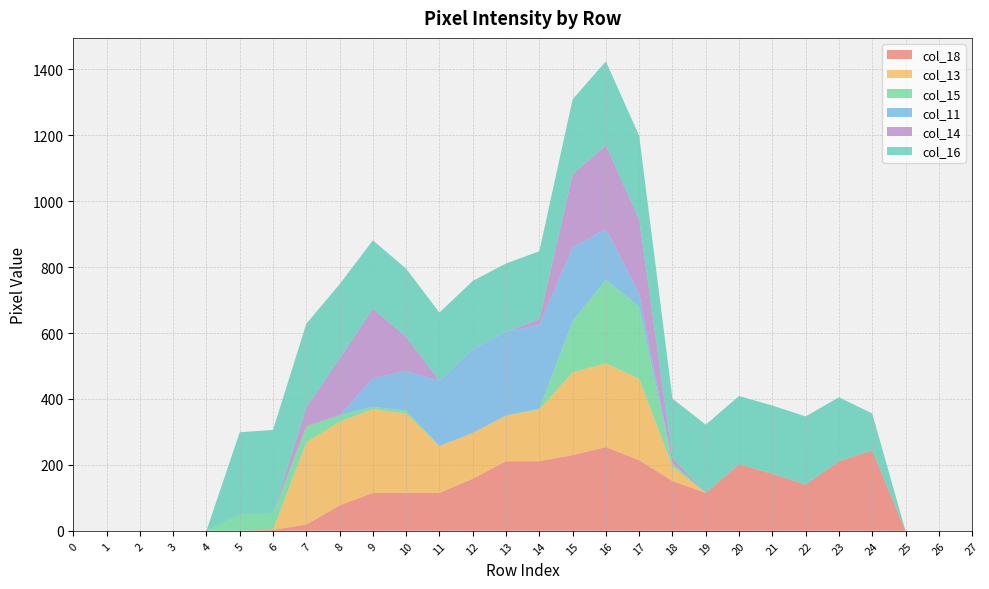

Reading right to left, list all the values displayed in this chart.

col_18: 0	0	0	244	211	140	173	202	115	151	214	254	230	211	211	158	115	115	115	77	19	3	0	0	0	0	0	0
col_13: 0	0	0	0	0	0	0	0	0	44	247	254	251	157	139	139	142	241	254	254	249	0	0	0	0	0	0	0
col_15: 0	0	0	0	0	0	0	0	0	10	219	254	155	3	0	0	0	9	7	20	49	49	49	0	0	0	0	0
col_11: 0	0	0	0	0	0	0	0	0	0	40	154	223	254	254	254	198	120	87	0	0	0	0	0	0	0	0	0
col_14: 0	0	0	0	0	0	0	0	0	16	224	254	222	16	0	0	0	103	211	171	57	0	0	0	0	0	0	0
col_16: 0	0	0	112	194	207	207	207	207	180	254	254	228	207	207	207	207	207	207	226	254	254	250	0	0	0	0	0